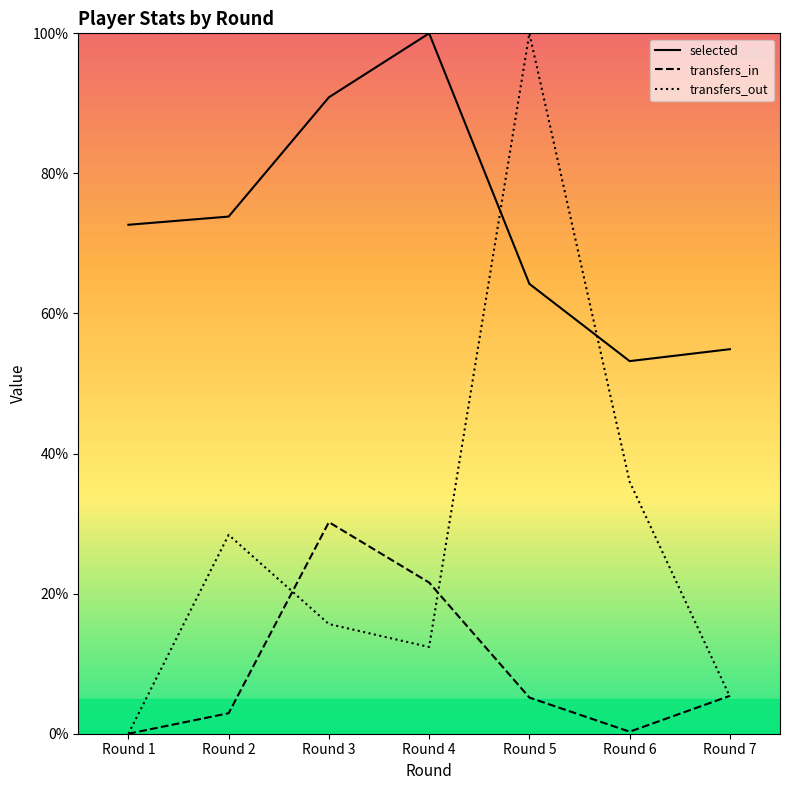

Where is transfers_in nearest to the value 15?

Round 4